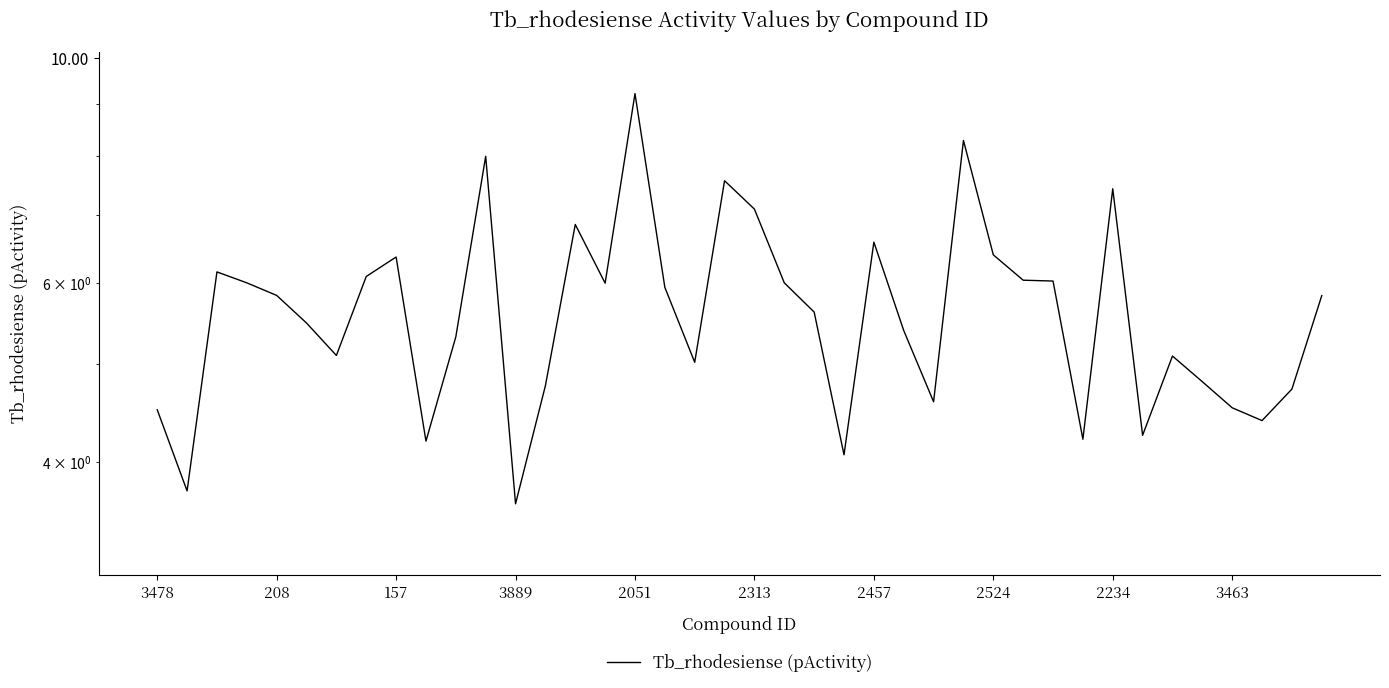

True or false: there are more than 1 points higher than both neighbors.

True